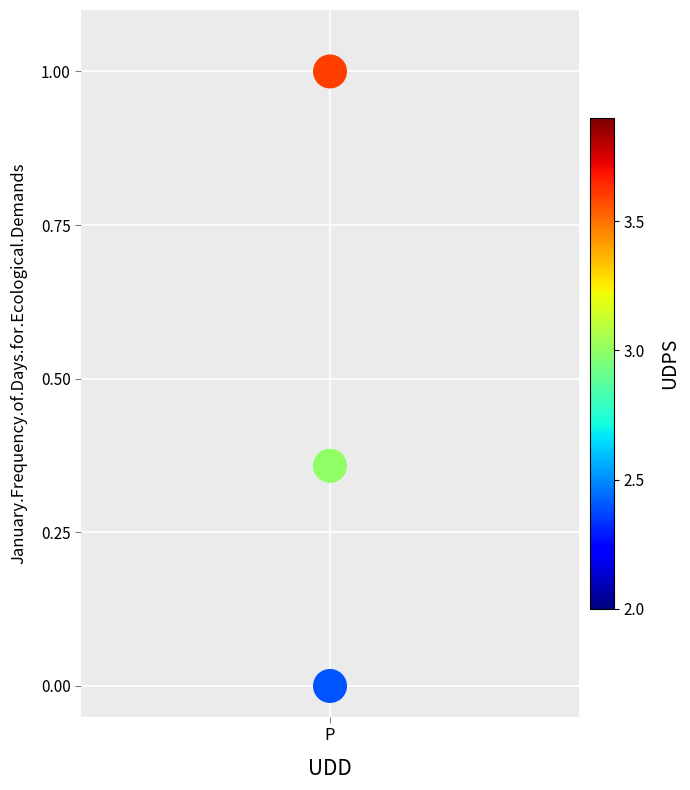

What is the average Y value?

0.5